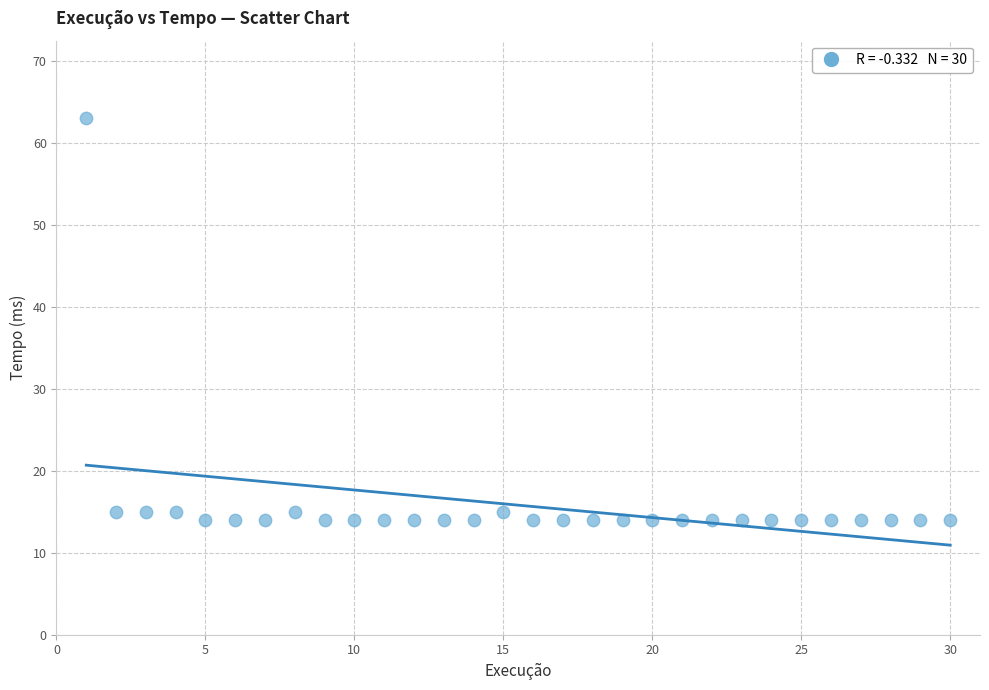

What is the range of X values (max minus min)?

29